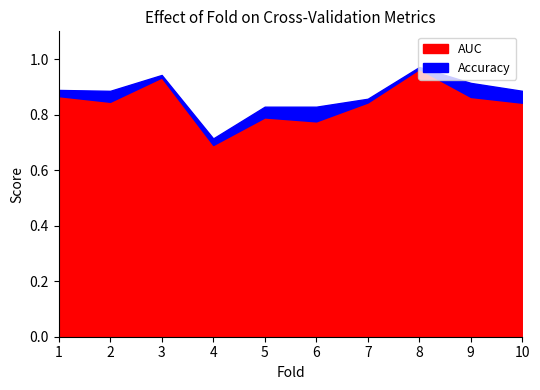

True or false: accuracy and auc cross at least once.

False